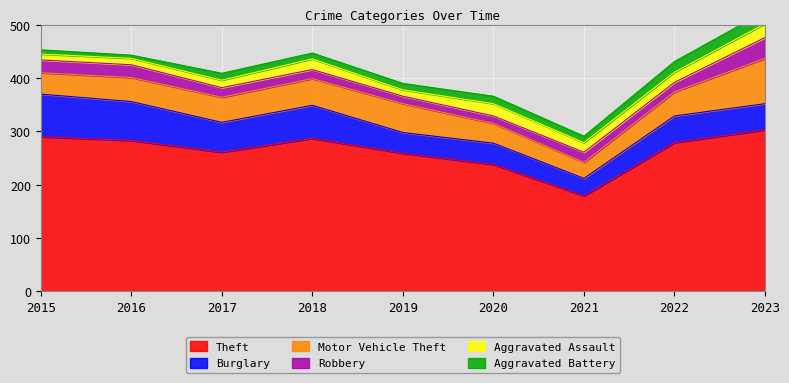

Is it true that Theft equals 303 at 2023?

True